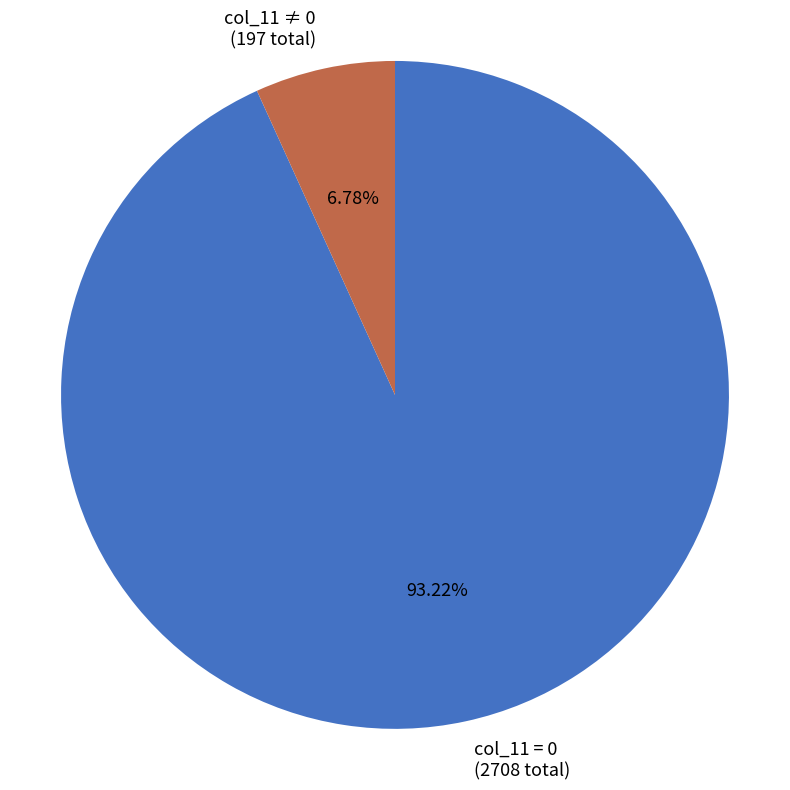

What is the majority slice?

col_11 = 0 (2708 total)